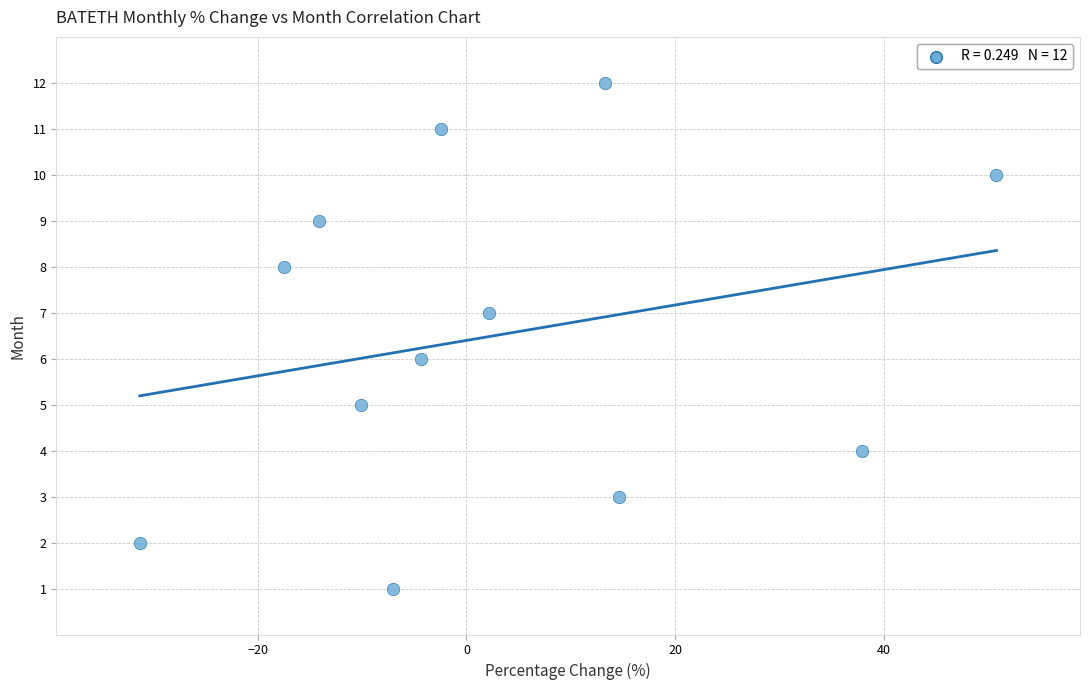

What is the range of Y values (max minus min)?

11